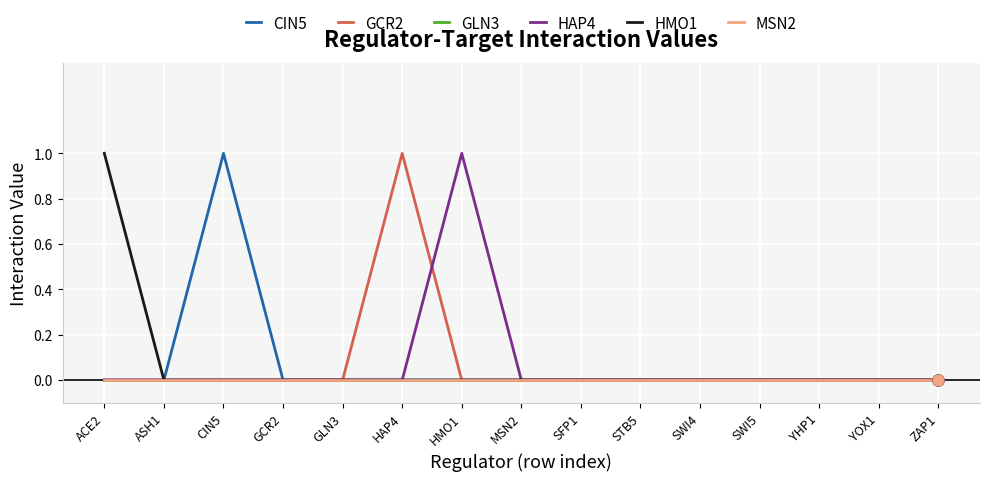

Is the value of GLN3 at YHP1 greater than the value of CIN5 at STB5?

No